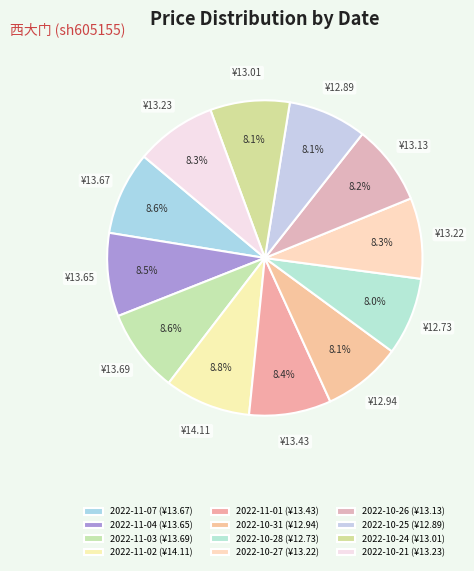

What percentage is the 2022-11-07 slice, to the nearest percent?

9%